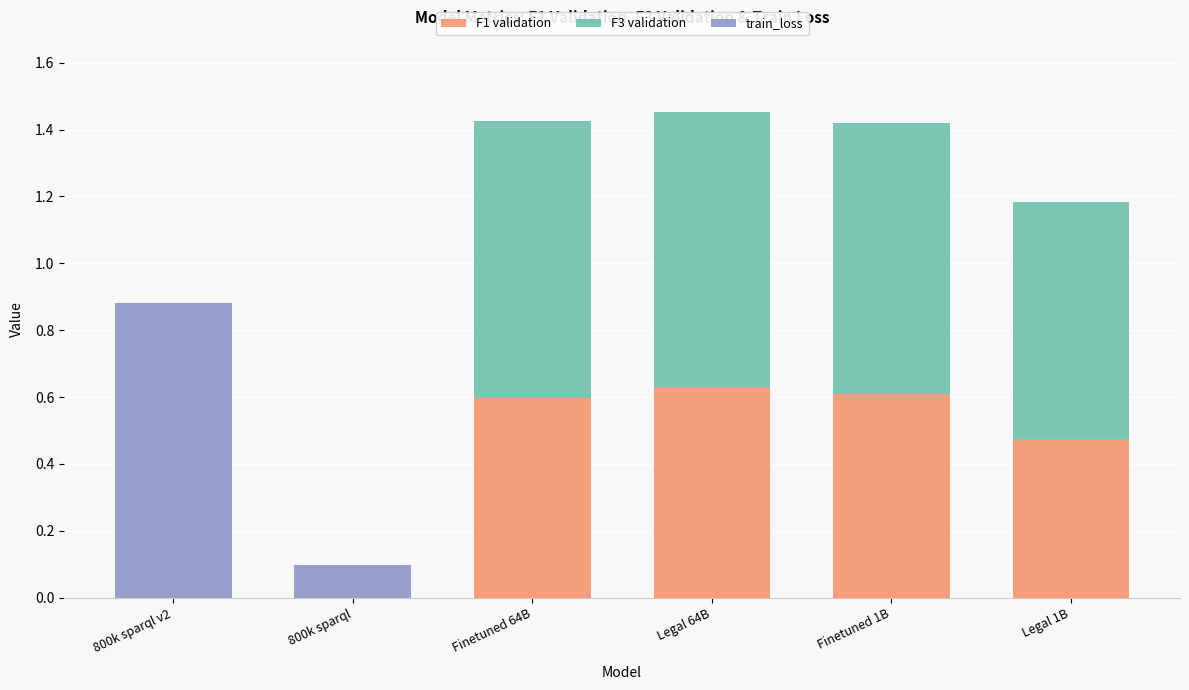

What is the sum of all F1 validation values?

2.3